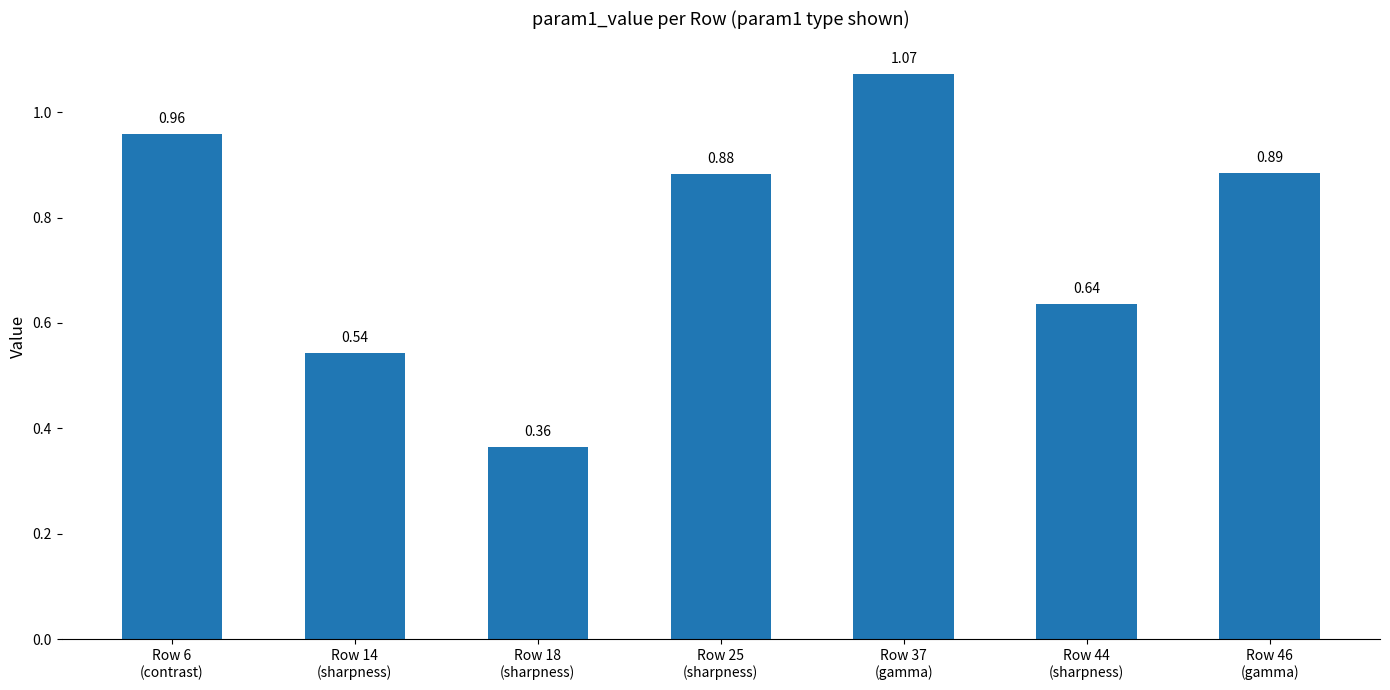

List the labels in order of value, largest first.

Row 37
(gamma), Row 6
(contrast), Row 46
(gamma), Row 25
(sharpness), Row 44
(sharpness), Row 14
(sharpness), Row 18
(sharpness)